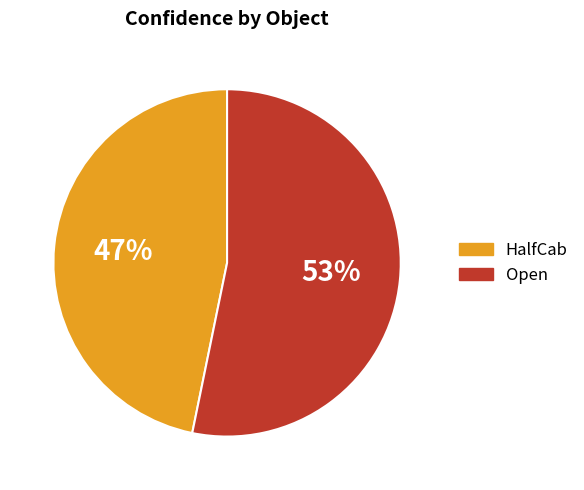

Is it true that HalfCab is 58% of the pie?

False